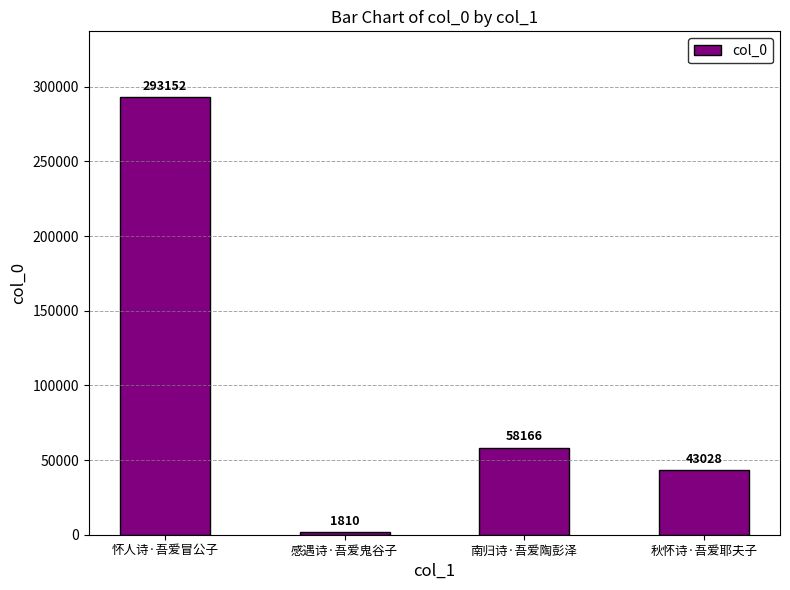

What is the label of the 2nd bar from the right?

南归诗·吾爱陶彭泽